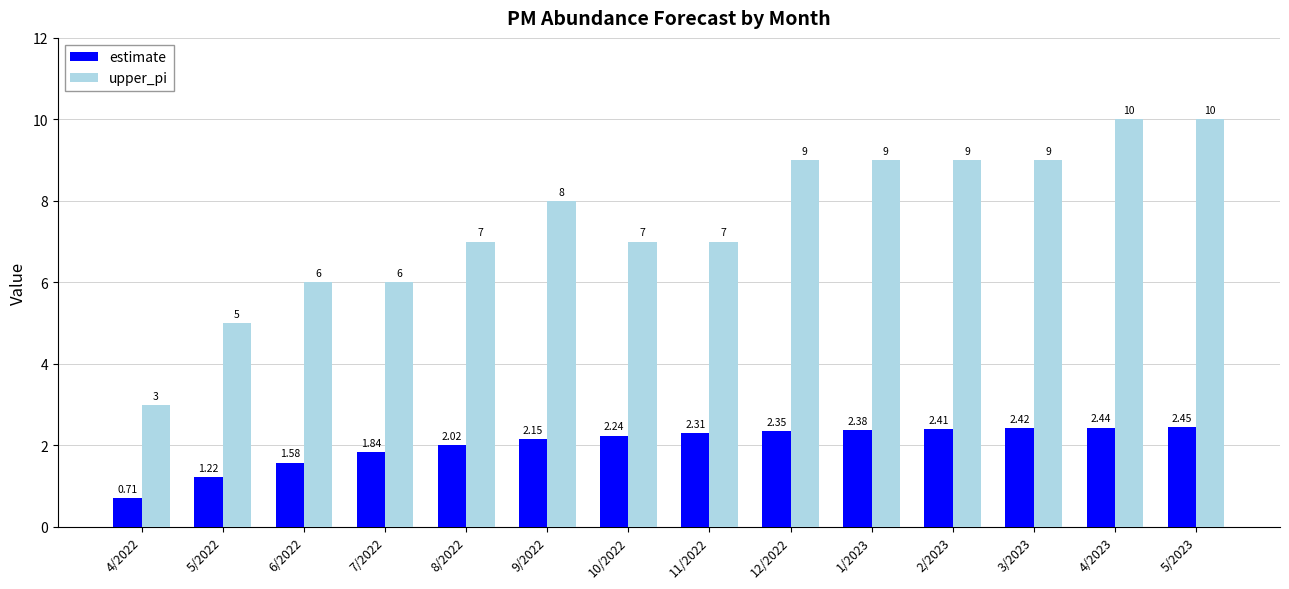

Read the estimate value at 11/2022.

2.3